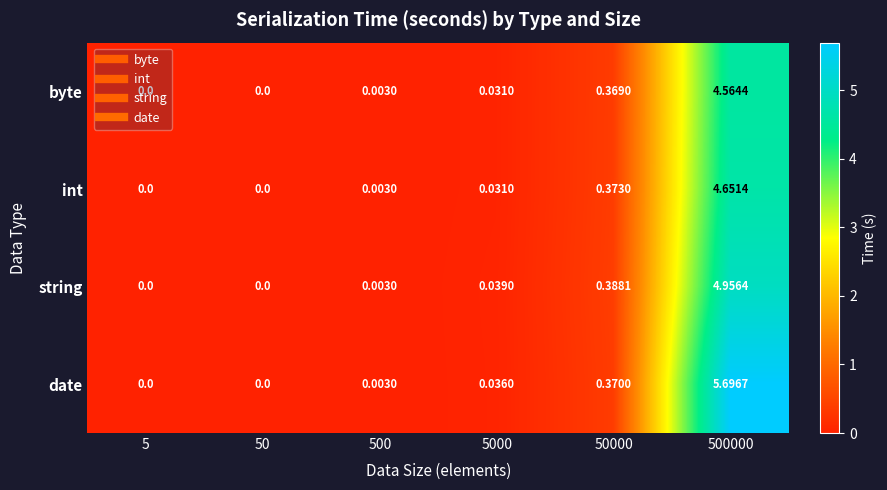

Rank the series at 50000 from lowest to highest value.

byte, date, int, string